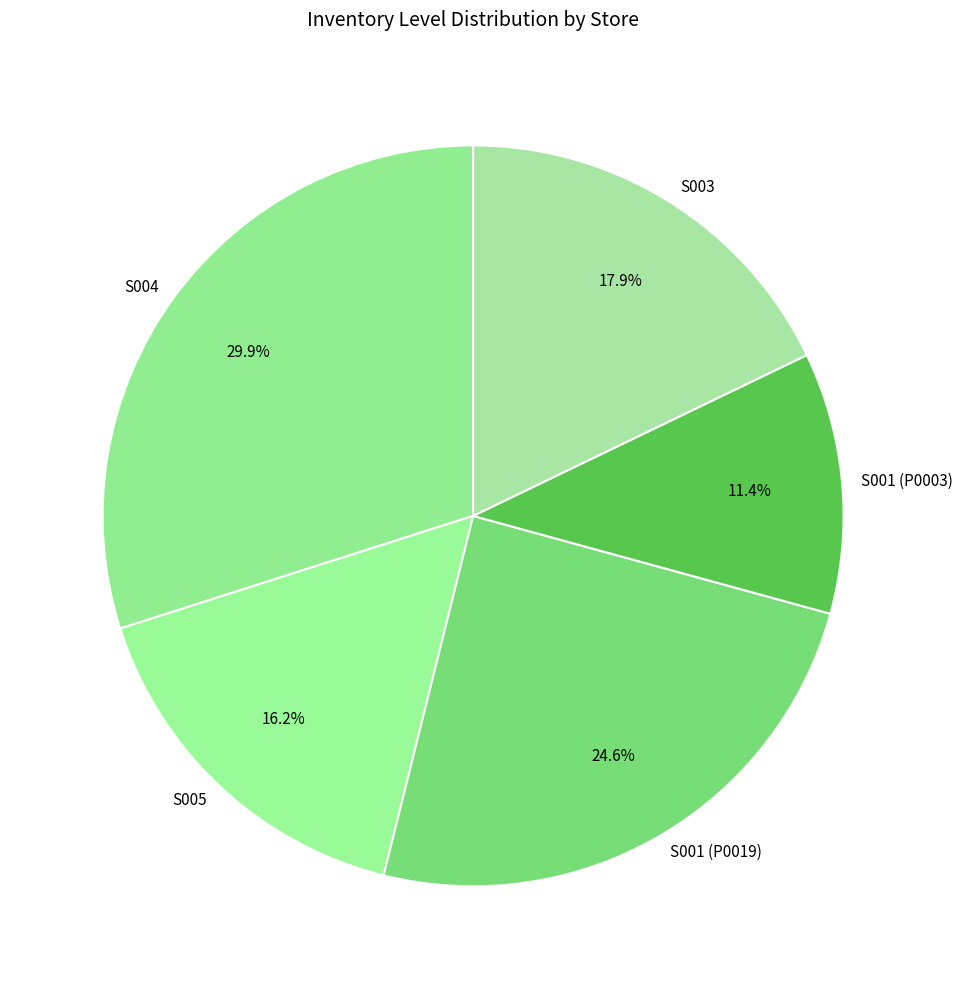

Combined, do S005 and S001 (P0019) account for over 50%?

No